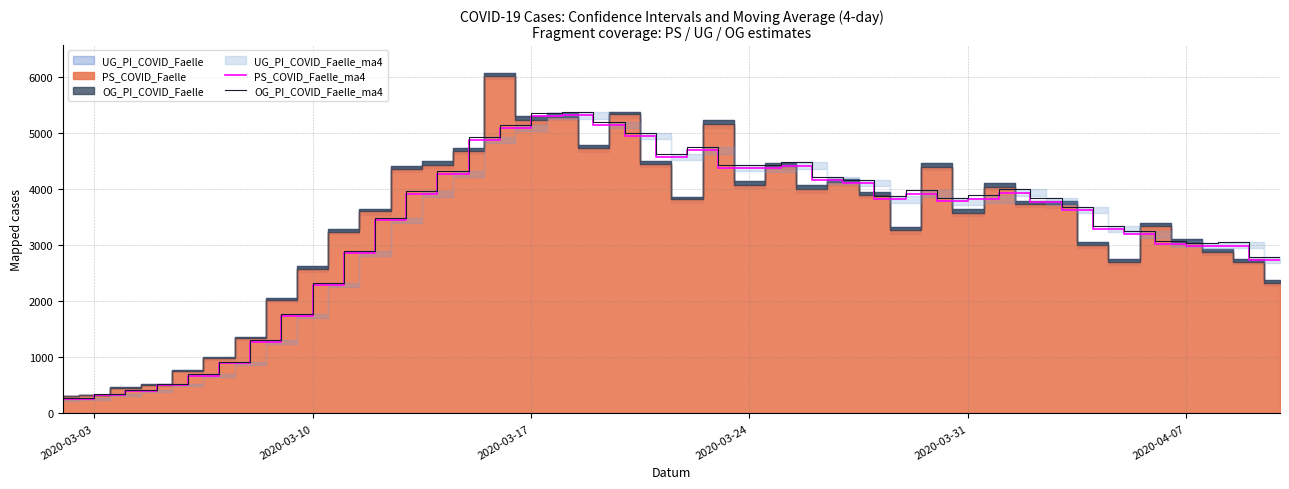

Which series has the largest total across all categories?

OG_PI_COVID_Faelle_ma4